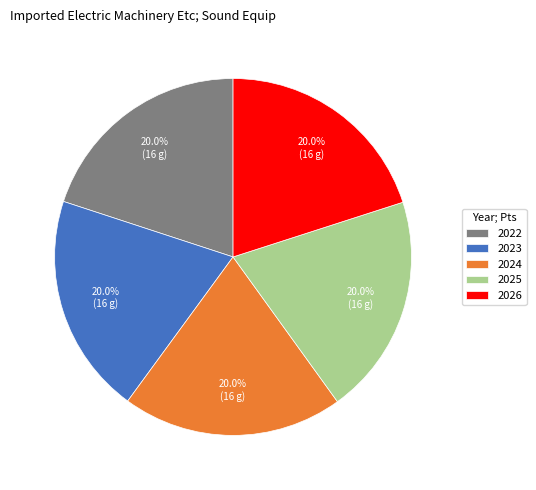

Approximately how many times larger is the value at 2023 compared to 2024?

1.0